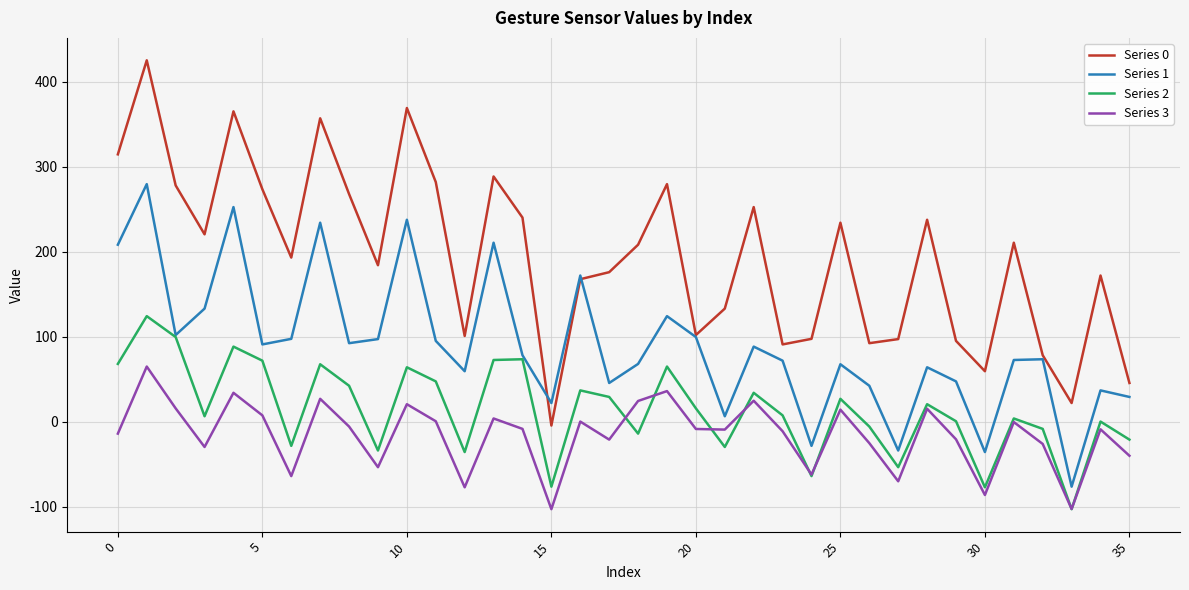

At how many categories does at least one series exceed 388?

1